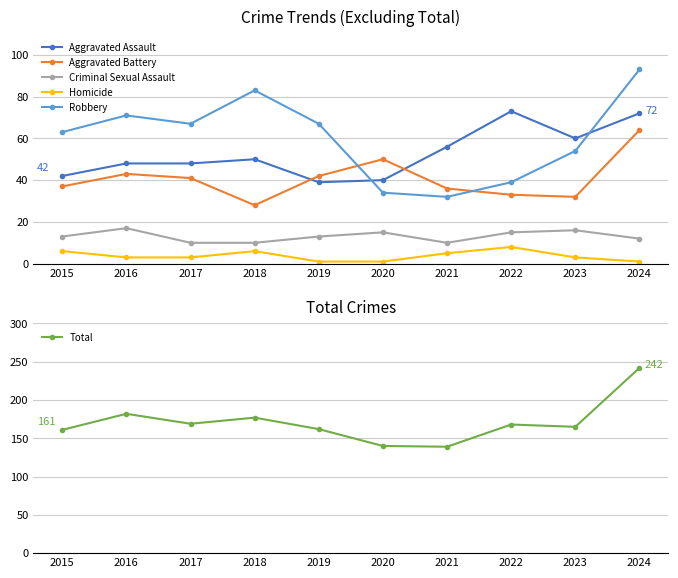

At which label is Criminal Sexual Assault closest to 13?

2015